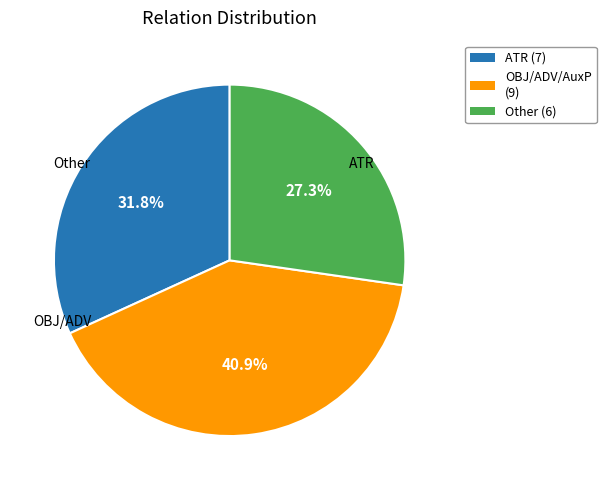

Does any single category account for the majority?

No